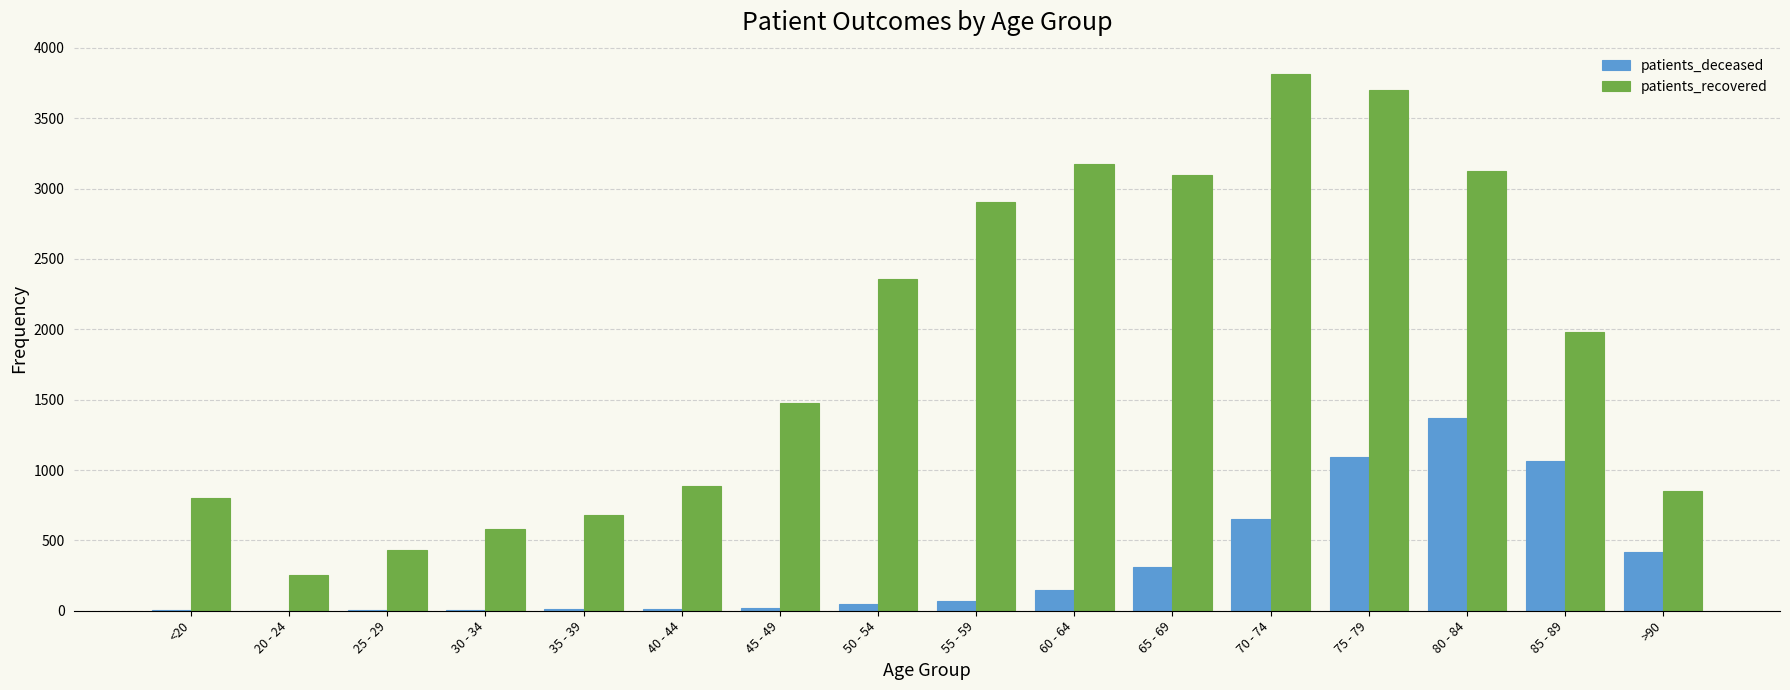

Are the bars grouped side by side (vs. stacked)?

Yes